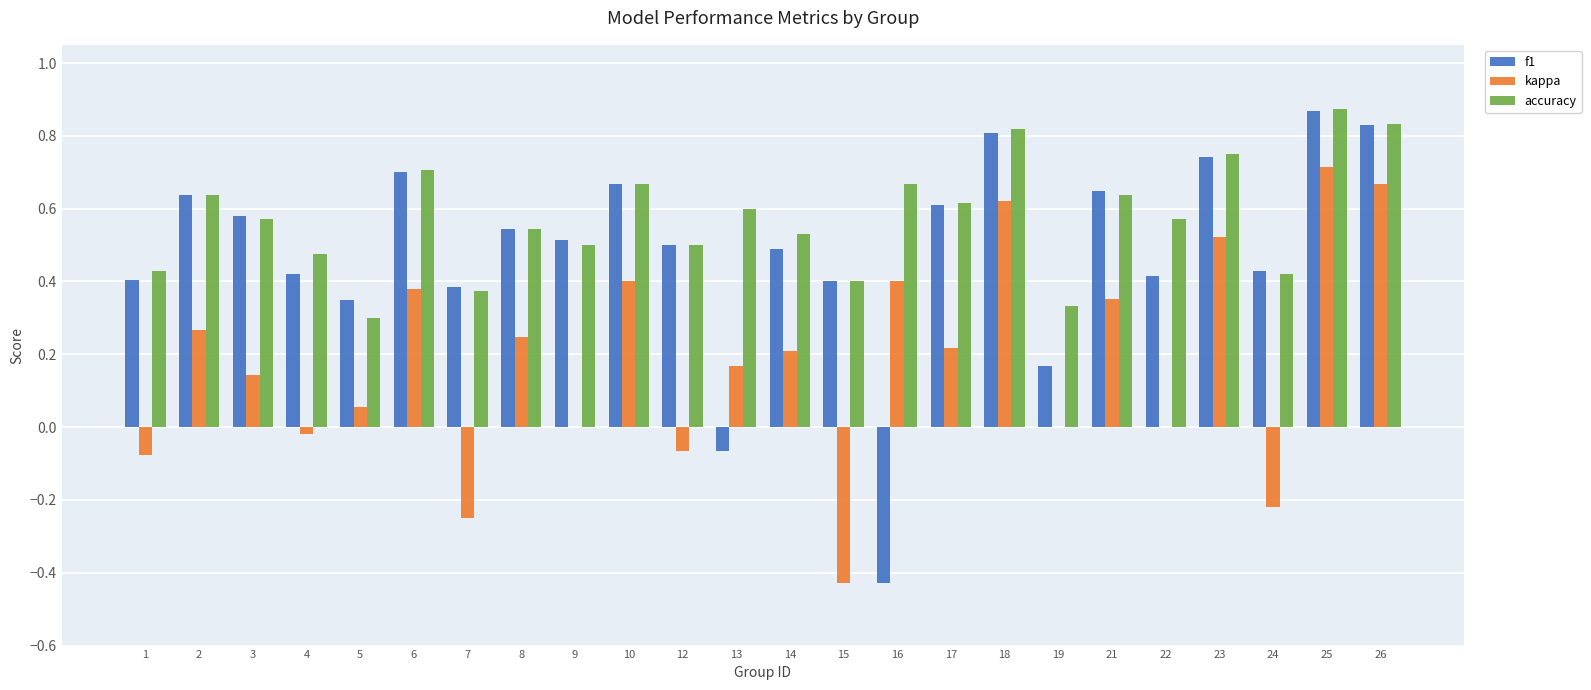

Is the value of f1 at 8 greater than the value of kappa at 23?

Yes